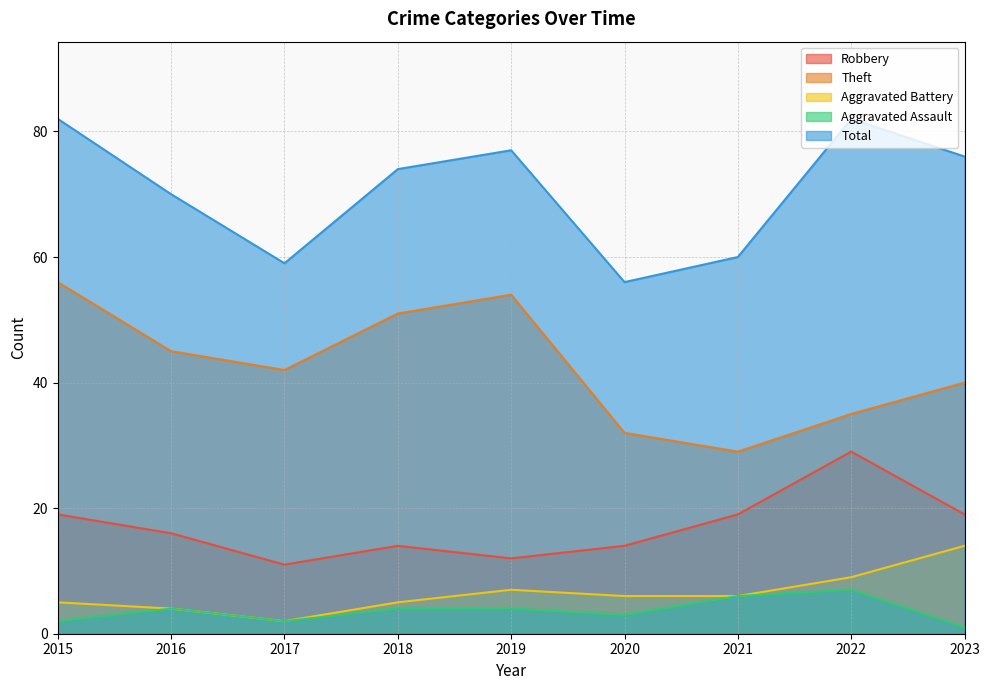

In Aggravated Battery, how many points are higher than both neighbors (excluding endpoints)?

1